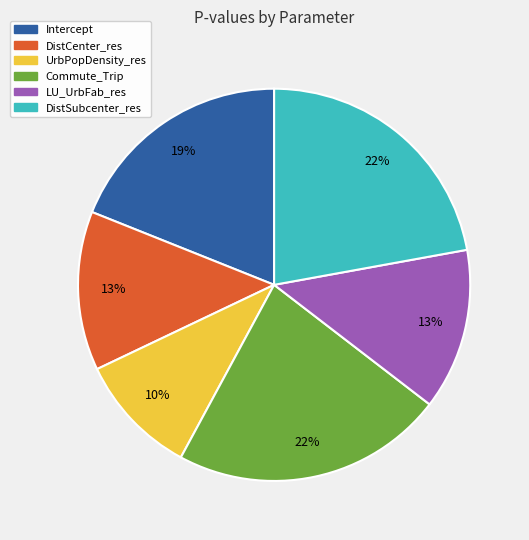

Which slice is the smallest?

UrbPopDensity_res